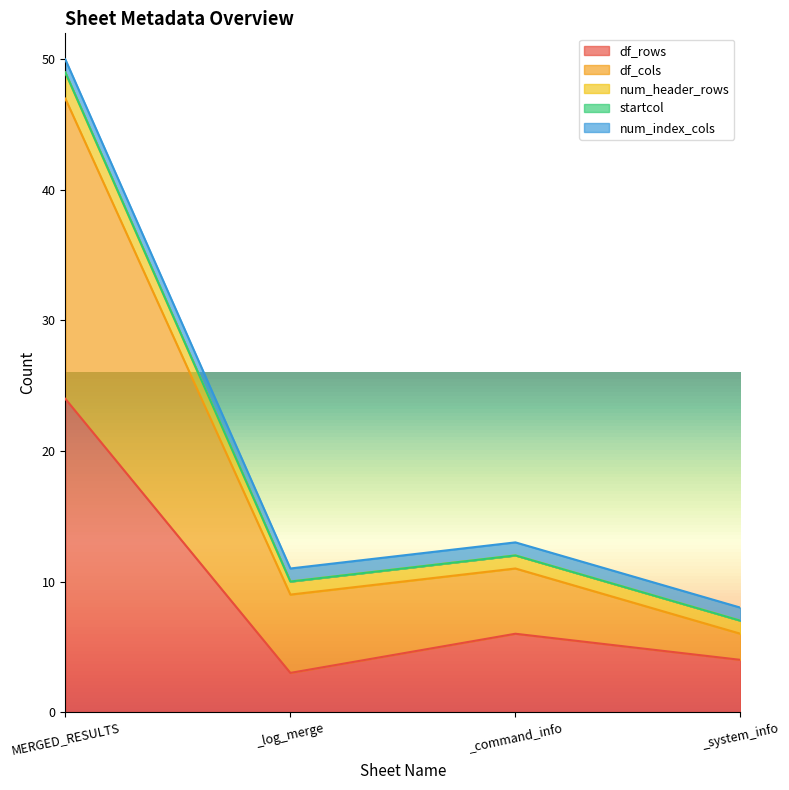

True or false: num_header_rows and df_cols cross at least once.

False